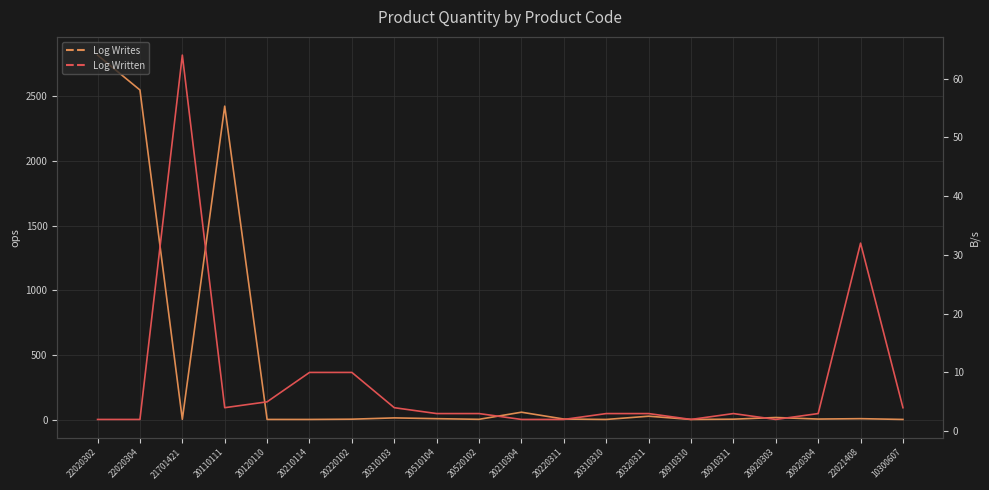

Rank the series by their maximum value, from lowest to highest.

Log Written, Log Writes